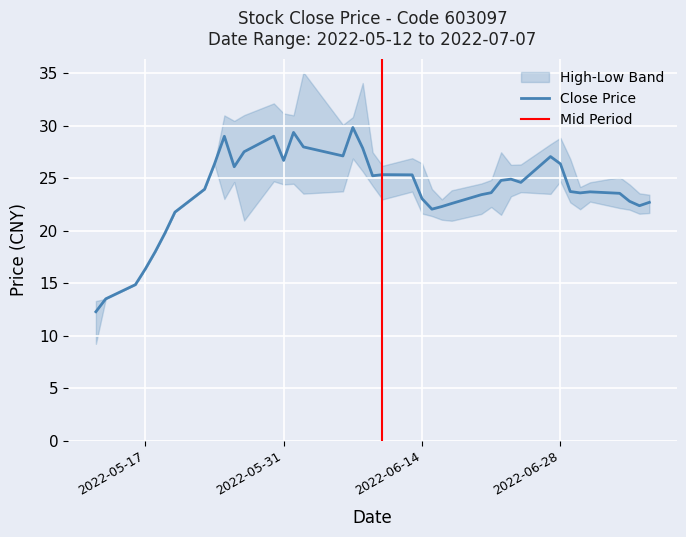

What is the difference between the second highest and minimum values in the high series?

19.7